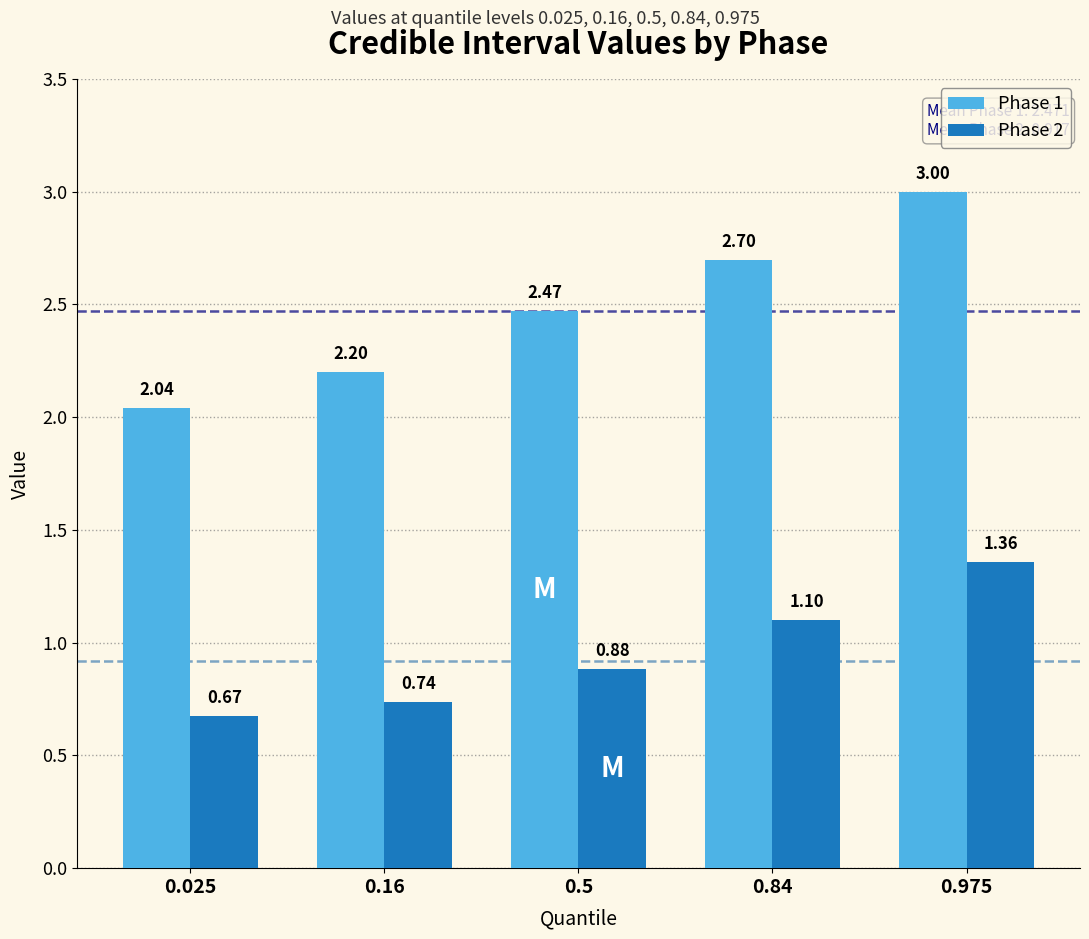

What is the sum of all Phase 1 values?

12.4